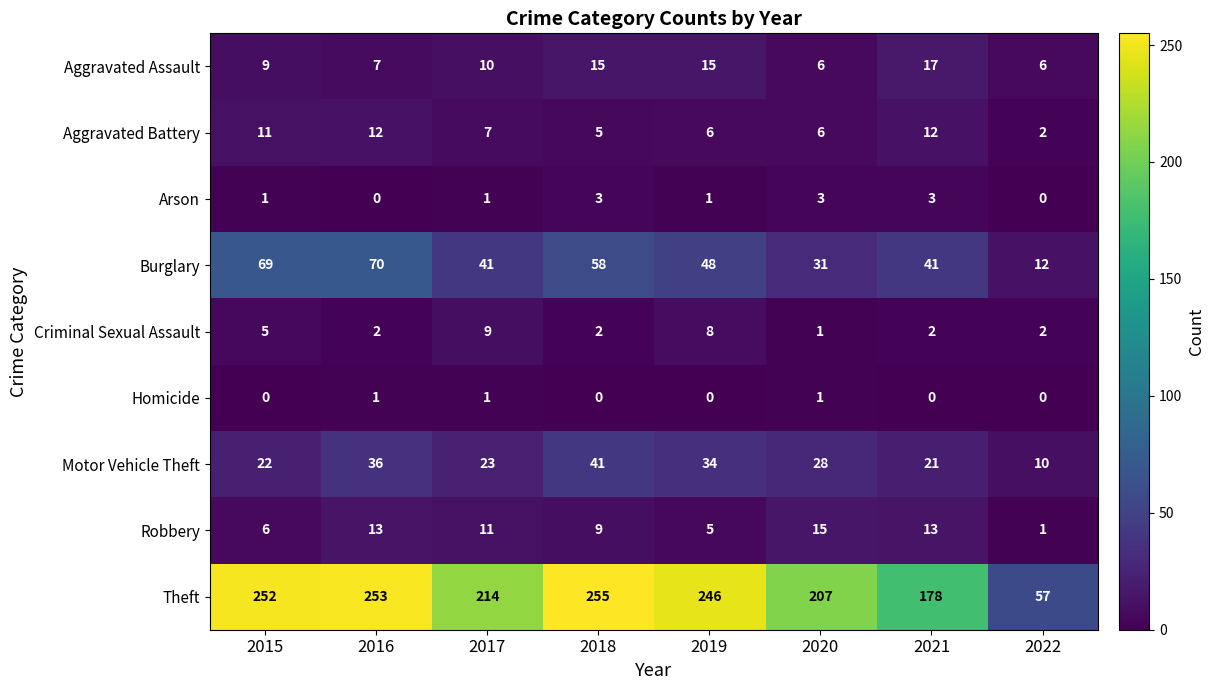

Which series has the largest total across all categories?

Theft